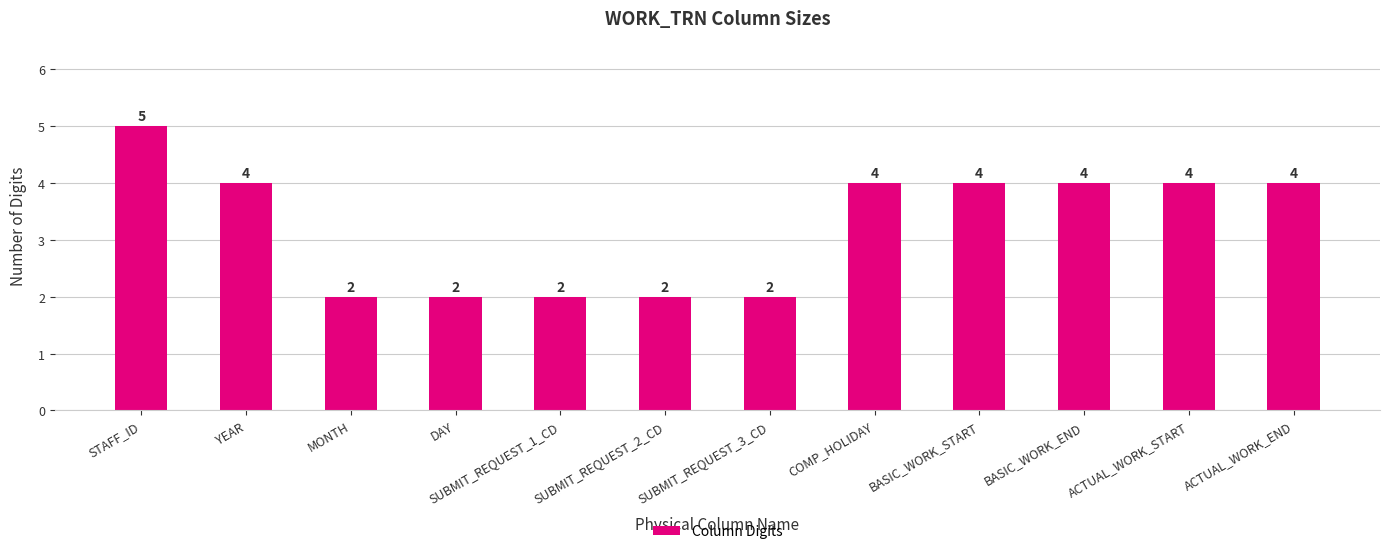

What is the value of the 3rd bar from the left?

2